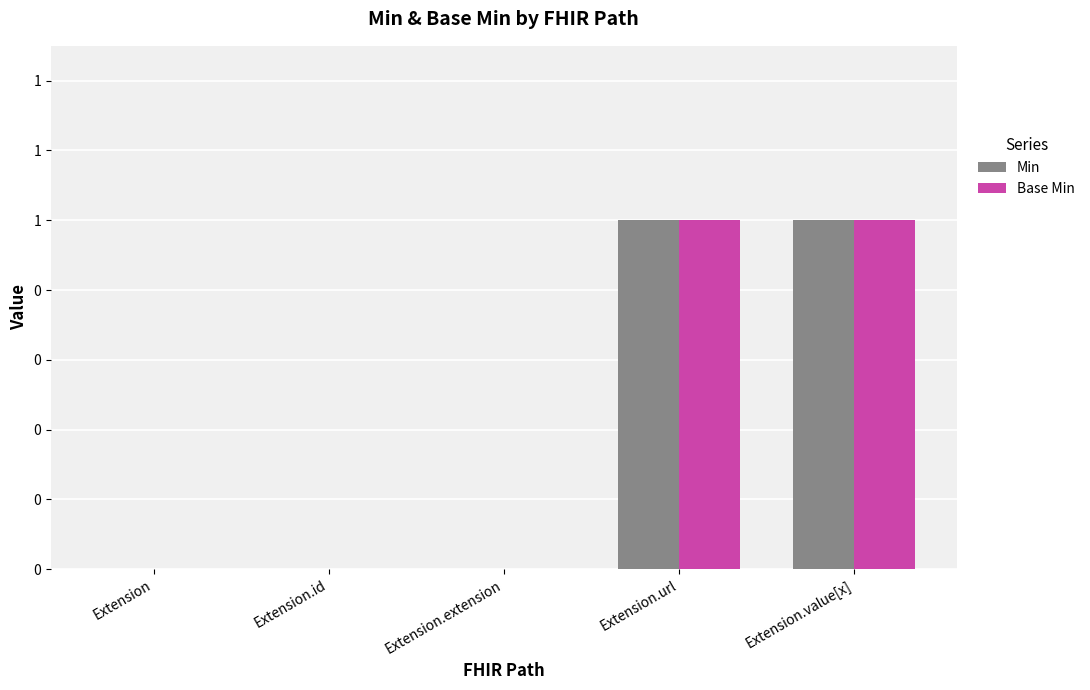

Are the bars grouped side by side (vs. stacked)?

Yes